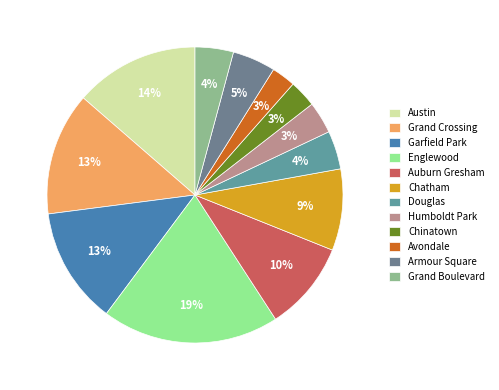

True or false: Humboldt Park accounts for 3% of the total.

True